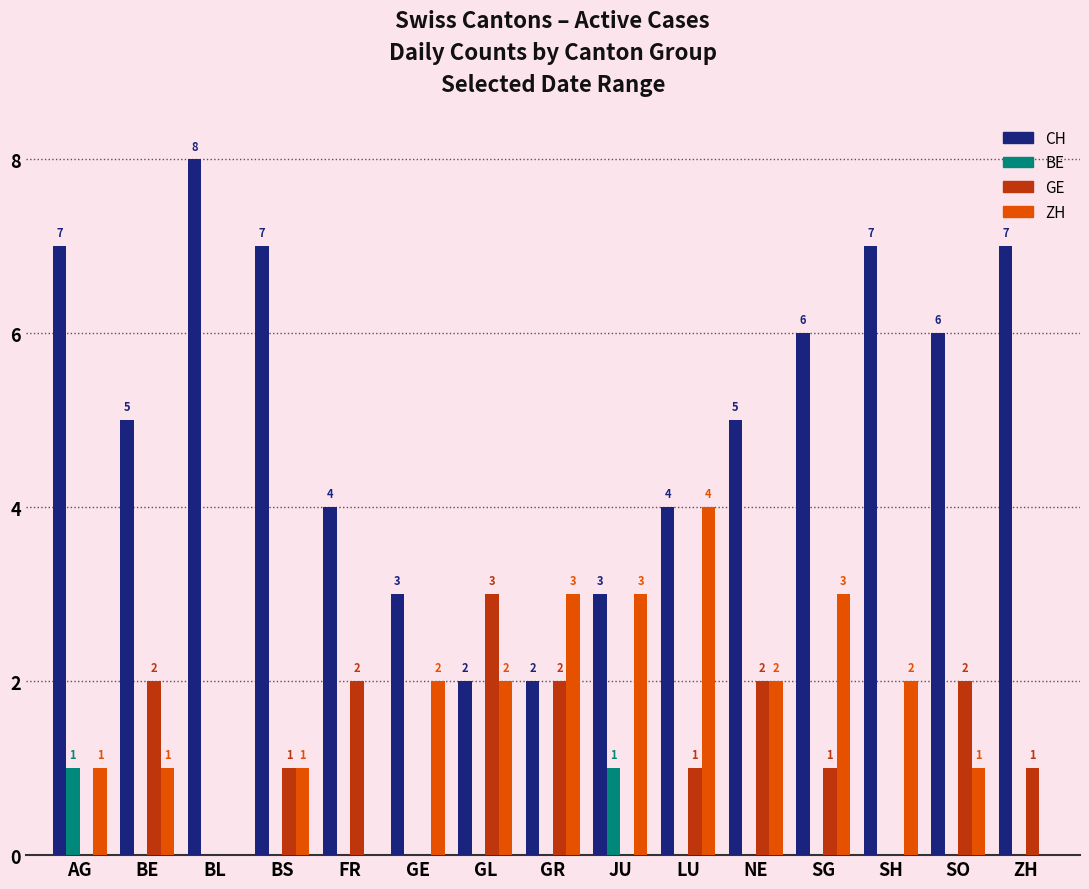

The value of CH at GL is 3. True or false?

False